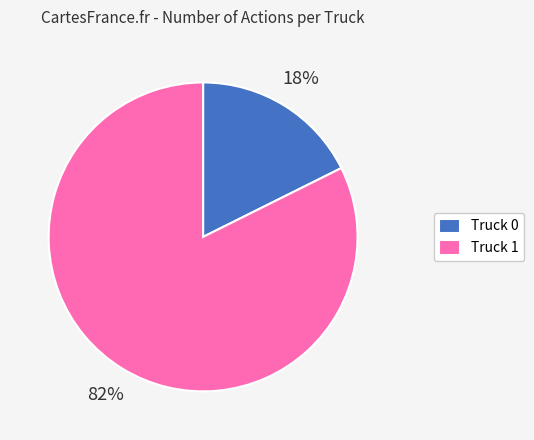

To the nearest percent, what is the average slice percentage?

50%